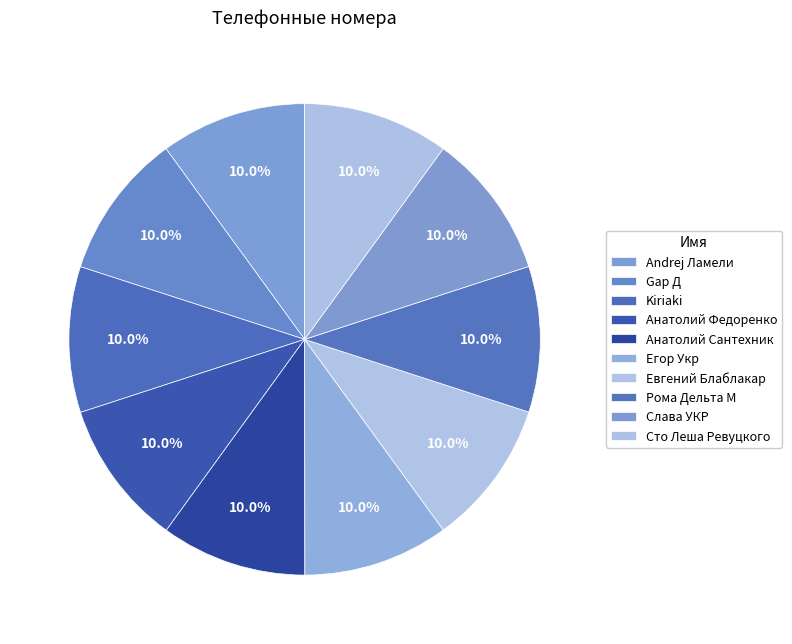

The Andrej Ламели slice represents 1% of the pie. True or false?

False